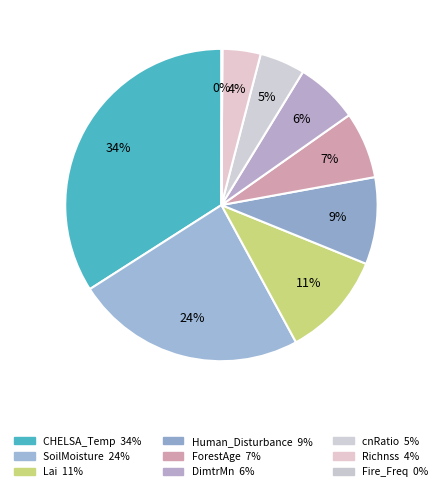

To the nearest percent, what is the difference between the largest and smallest slice percentages?

34%